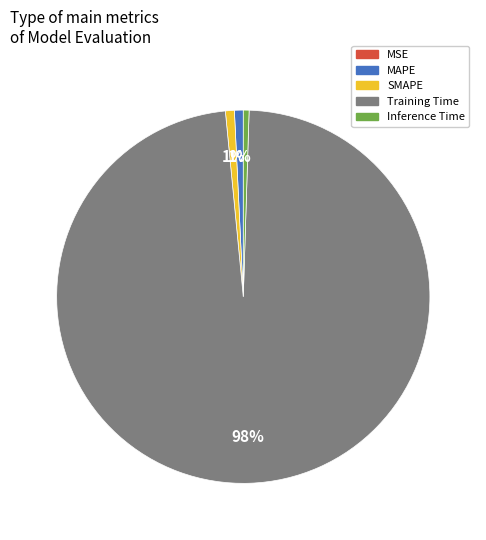

Between Inference Time and Training Time, which is larger?

Training Time